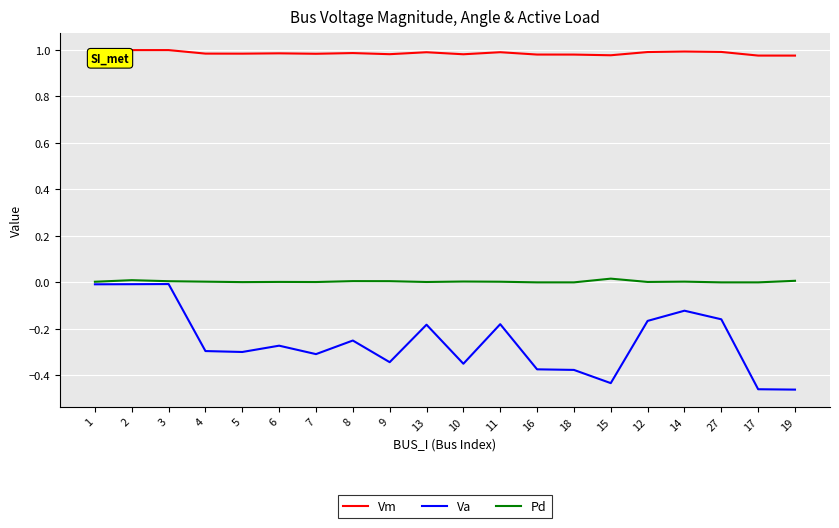

Which series has the largest total across all categories?

Vm